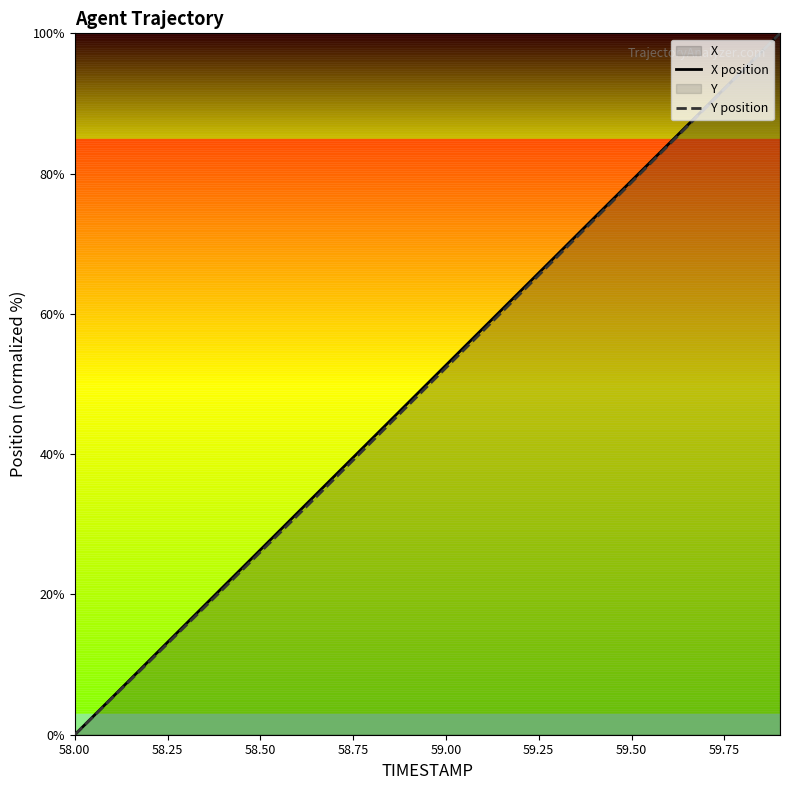

How many values in the Y position series are below 52?

10